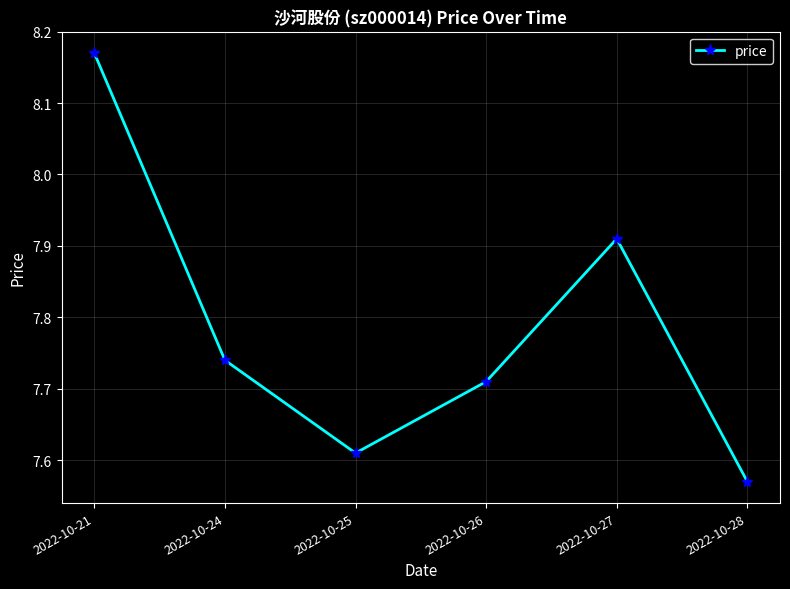

What is the change in value from 2022-10-25 to 2022-10-26?

+0.1